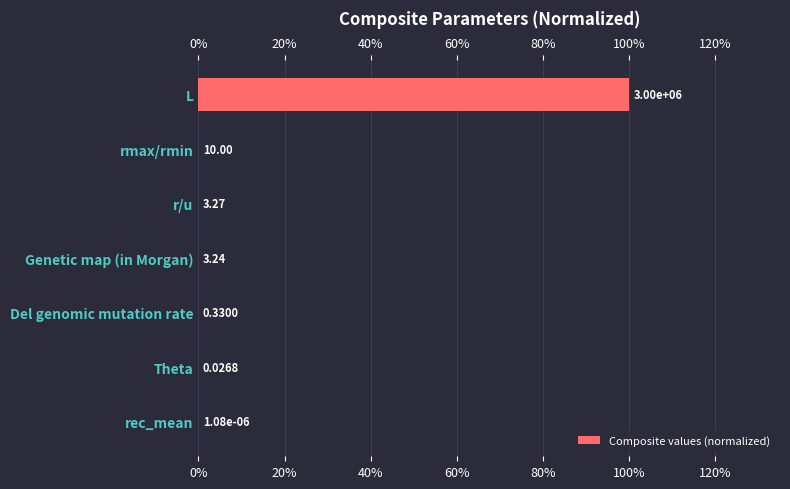

Are the bars horizontal?

Yes